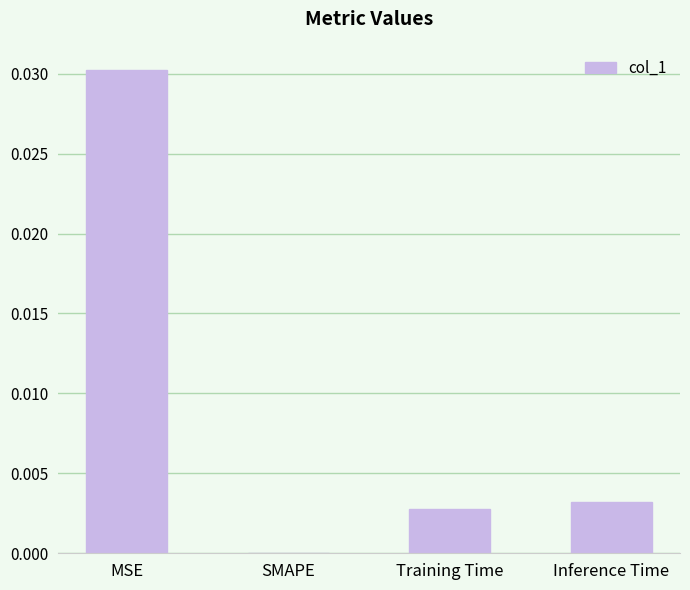

The chart shows a value of 0.0 at MSE. True or false?

True